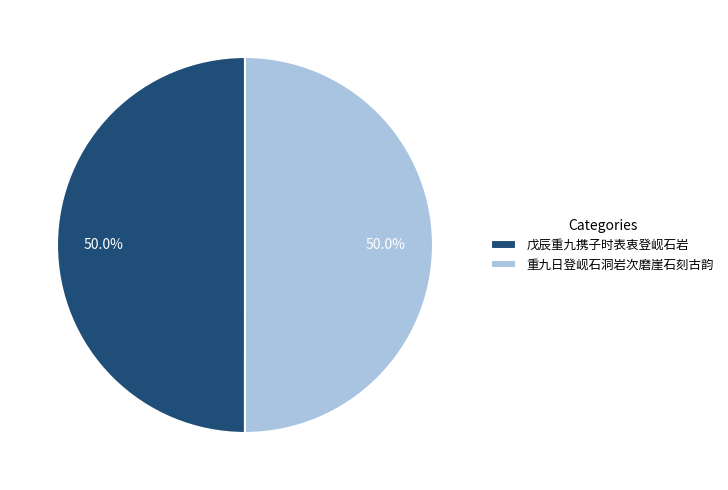

Approximately how many times larger is the value at 重九日登岘石洞岩次磨崖石刻古韵 compared to 戊辰重九携子时表衷登岘石岩?

1.0